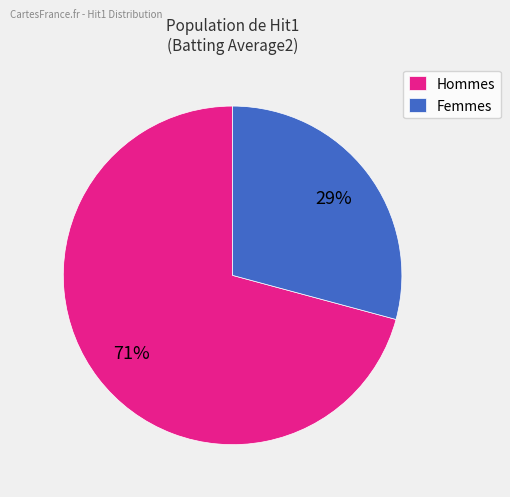

To the nearest percent, what percentage of the pie is Hommes?

71%